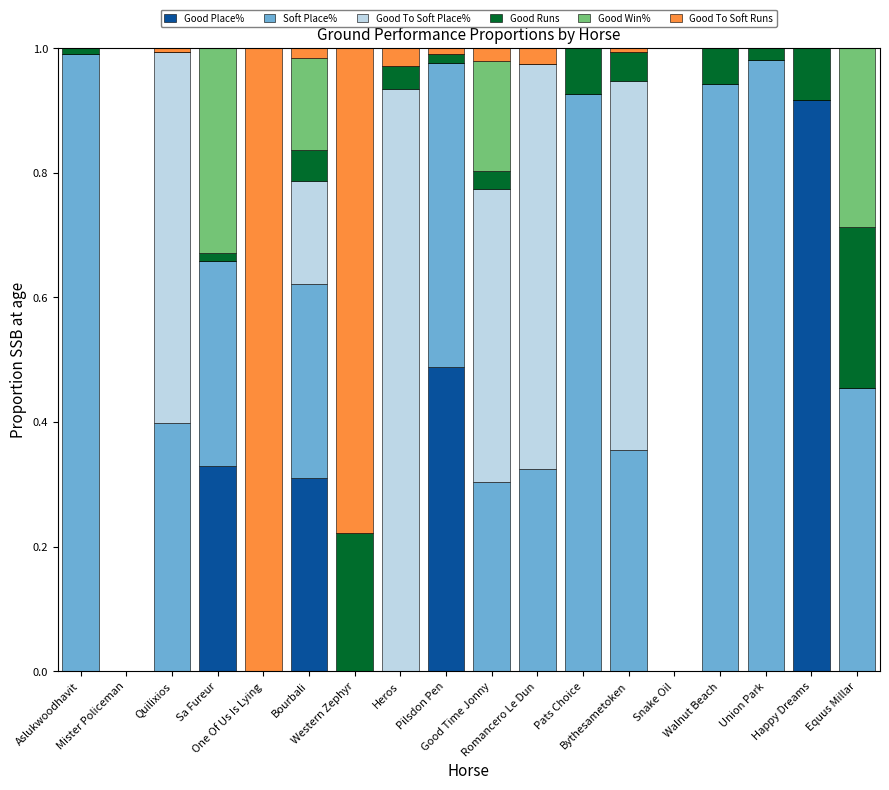

What is the sum of all Good Place% values?

2.0